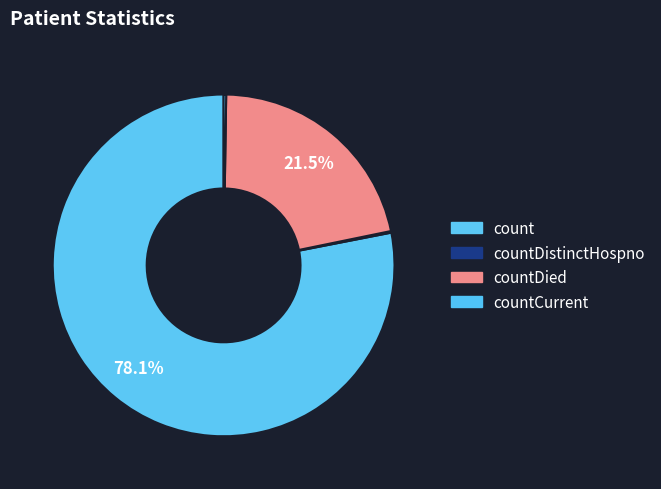

The countDistinctHospno slice represents 1% of the pie. True or false?

False